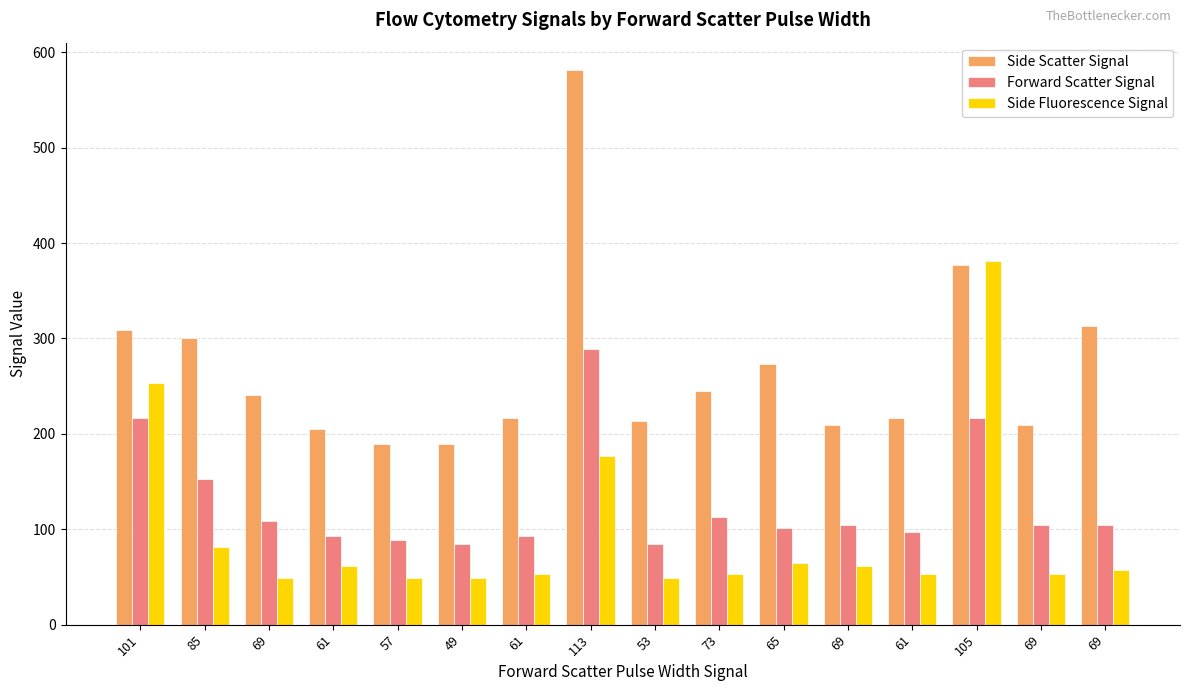

Is it true that Side Scatter Signal equals 94 at 73?

False